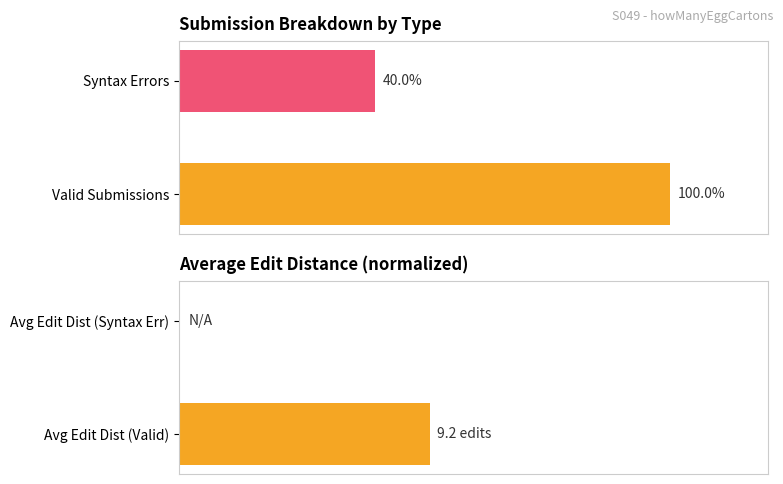

How many Submission Count (%) values are between 40 and 100?

2